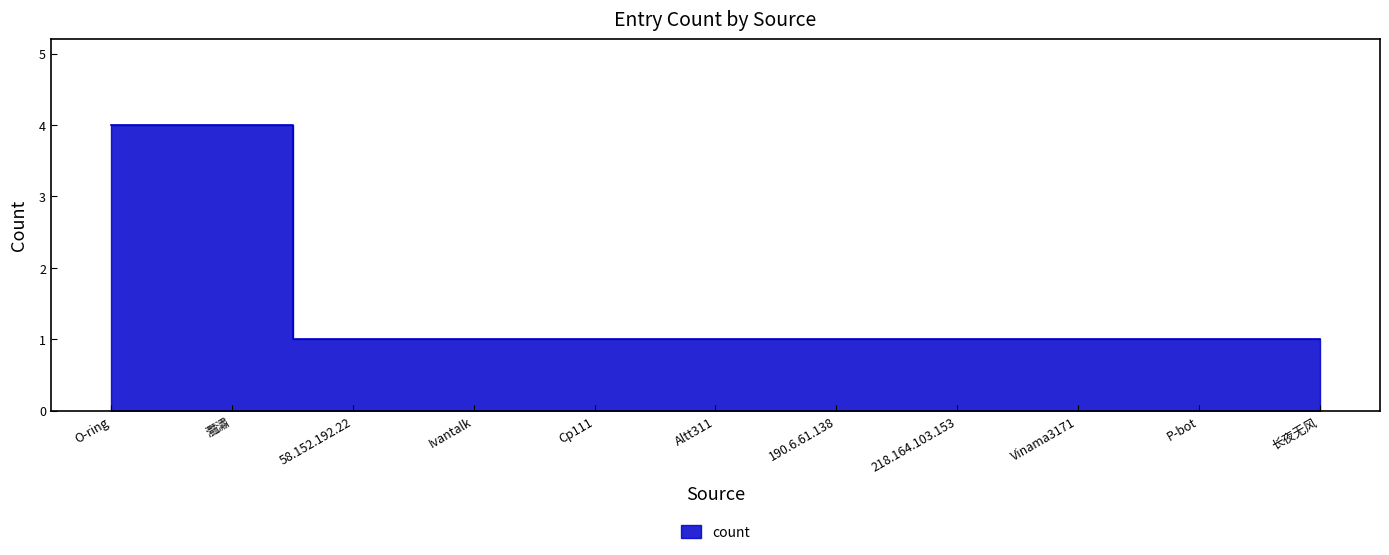

Does the chart display data point markers on the line(s)?

No